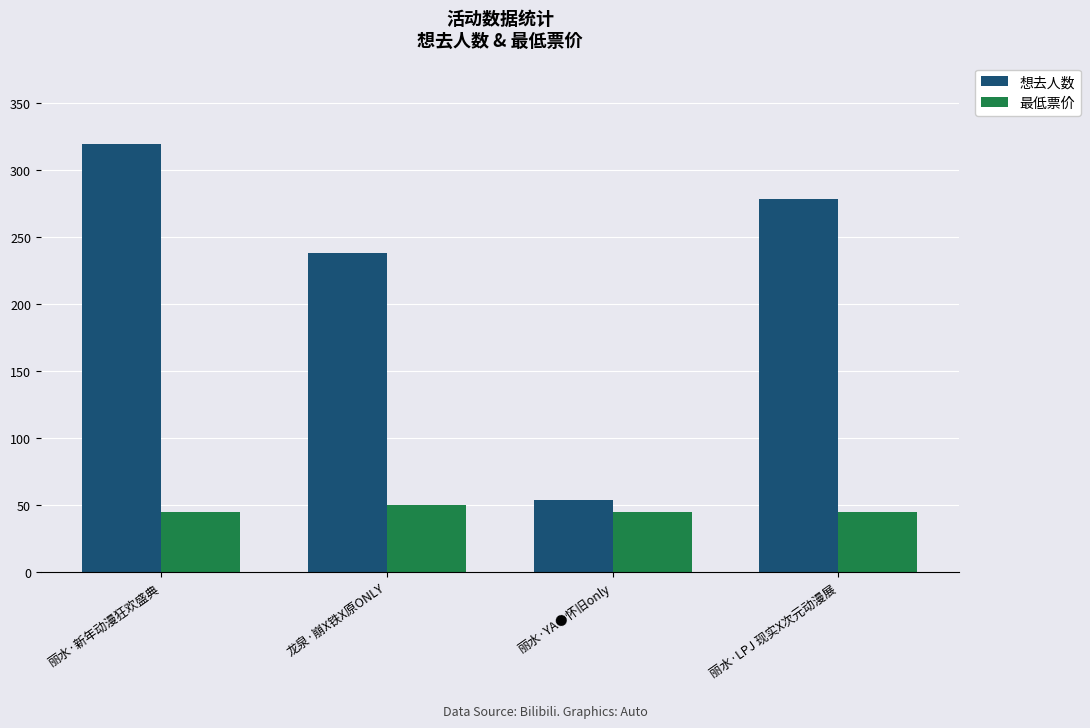

Which series has the largest range (max minus min)?

想去人数